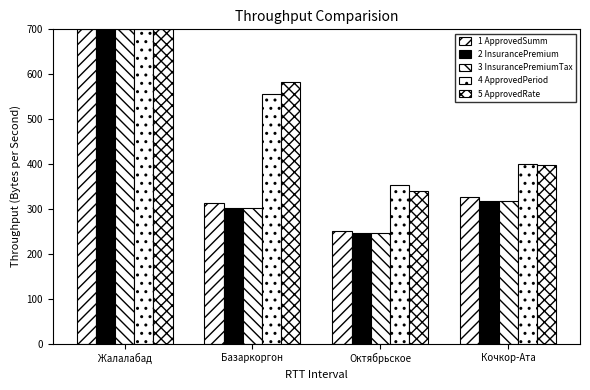

Rank the categories by 2 InsurancePremium value from lowest to highest.

Октябрьское, Базаркоргон, Кочкор-Ата, Жалалабад